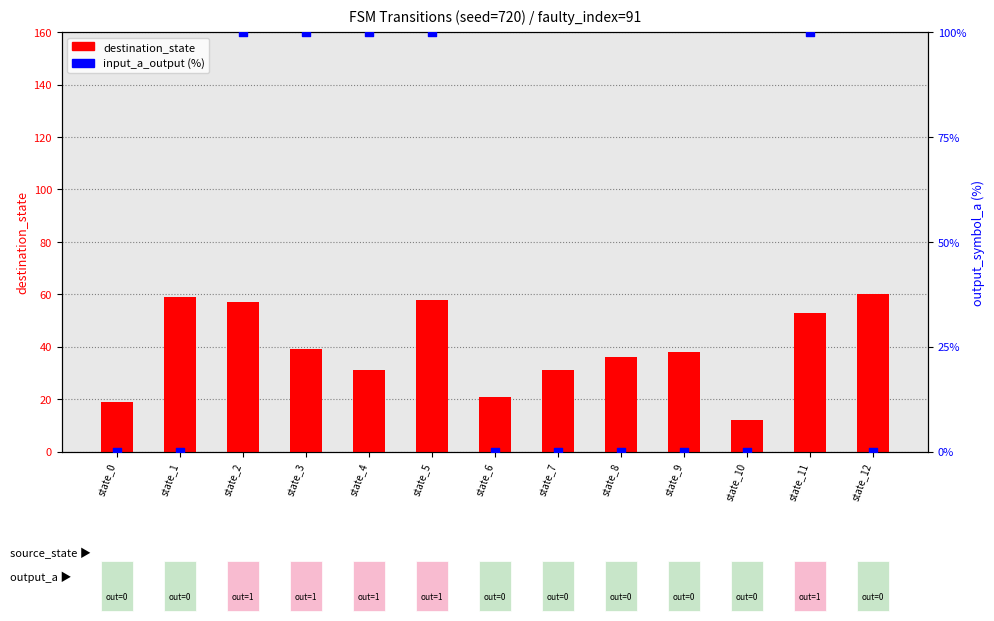

Which series has the widest spread of Y values?

input_a_output (%)